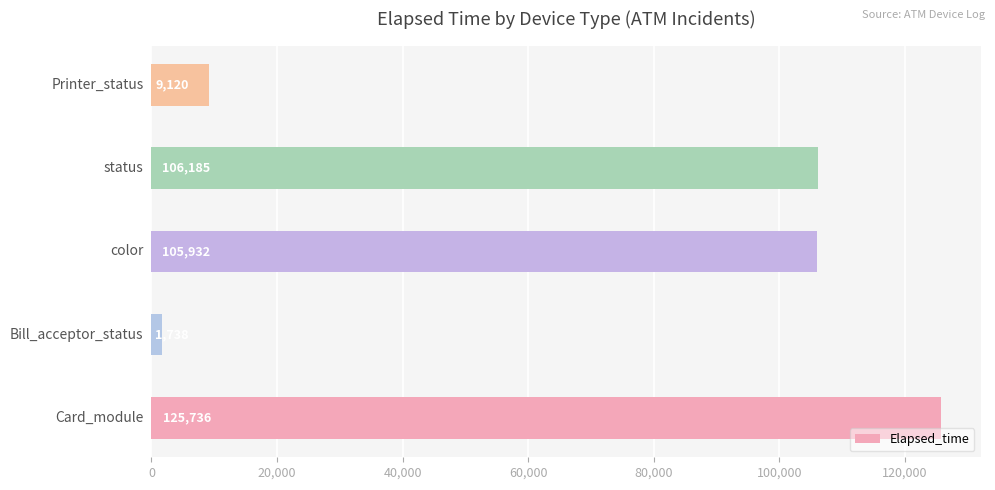

Does the chart contain any negative values?

No